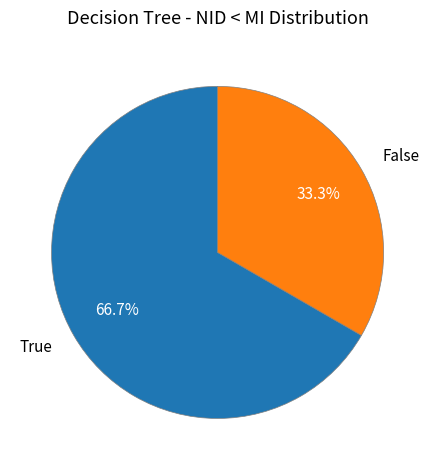

How much of the chart is everything except True?

33.3%